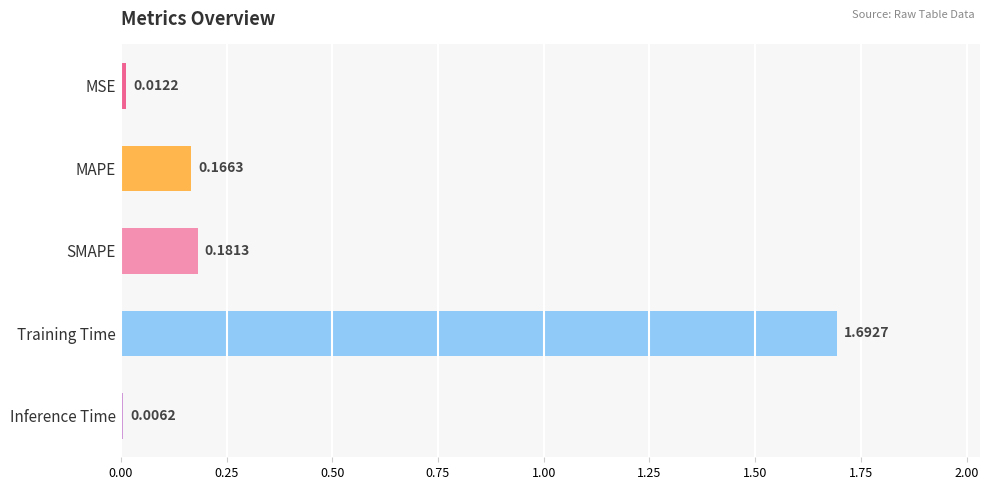

Are the bars grouped side by side (vs. stacked)?

No